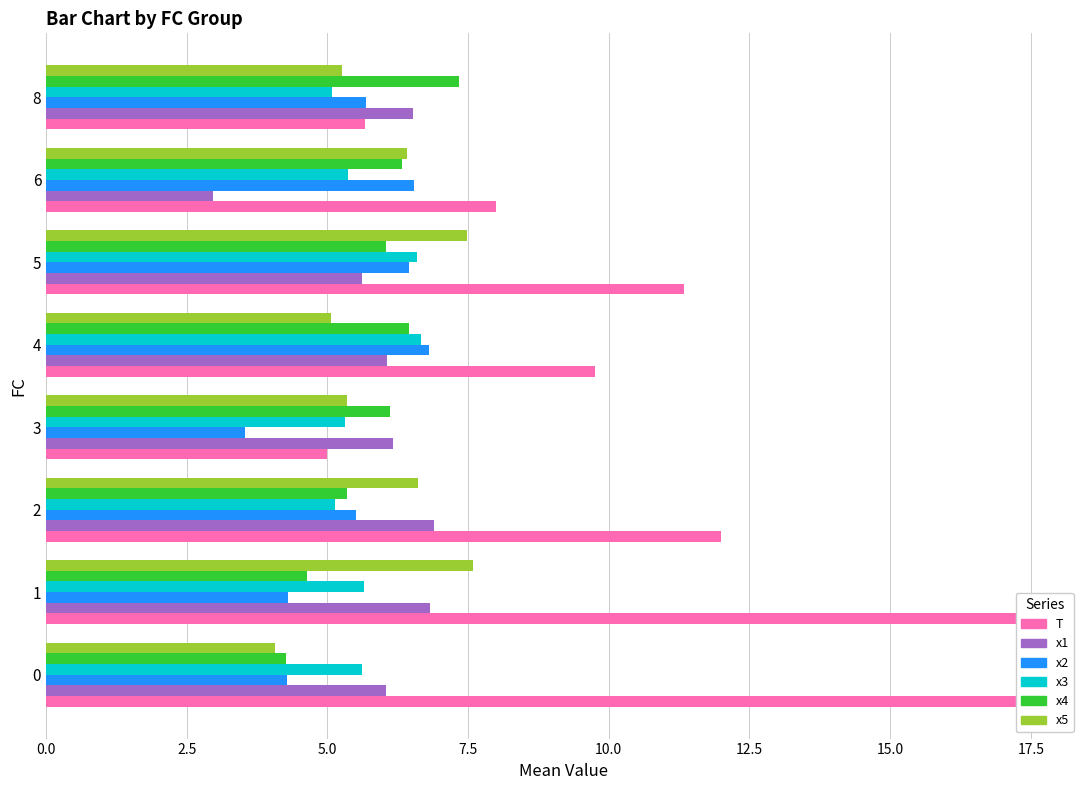

The x2 series shows 1.9 at 1. True or false?

False